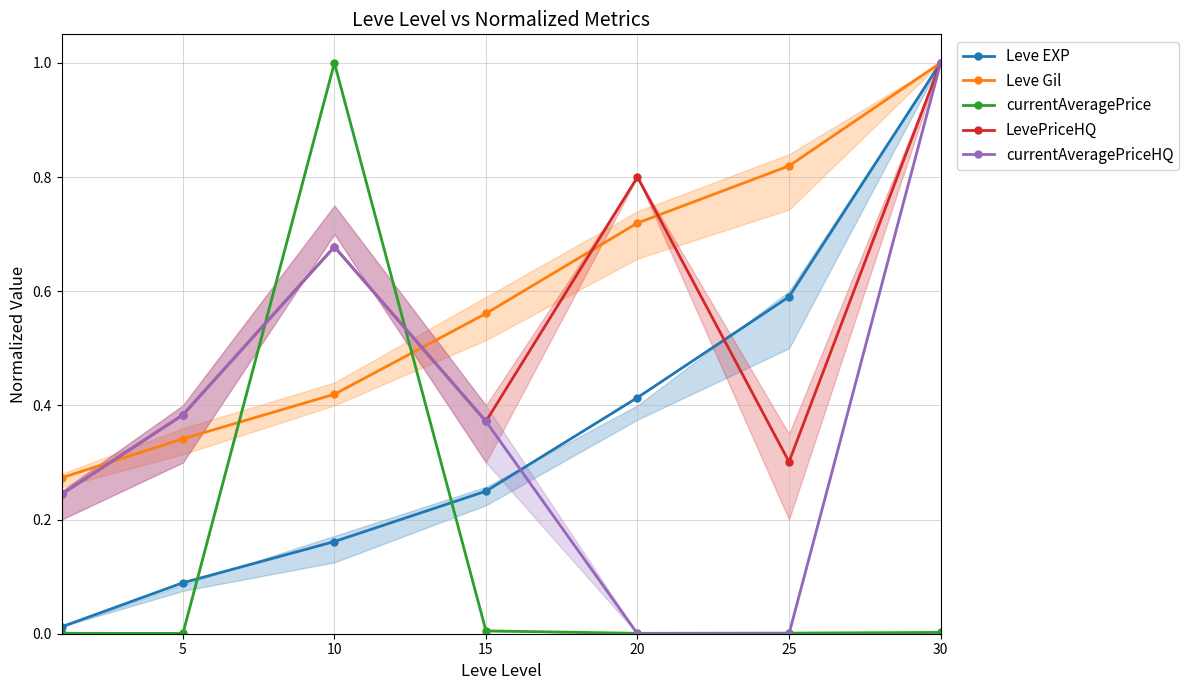

What is the spread (max minus min) of values at 10?

0.8